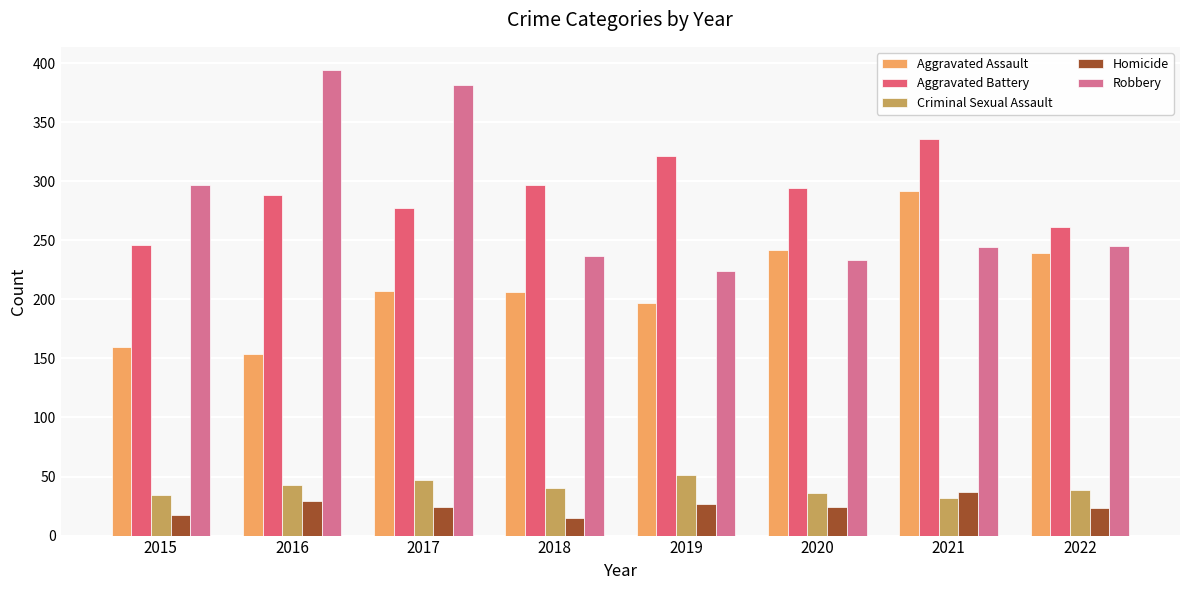

What is the lowest value of the Criminal Sexual Assault series?

32